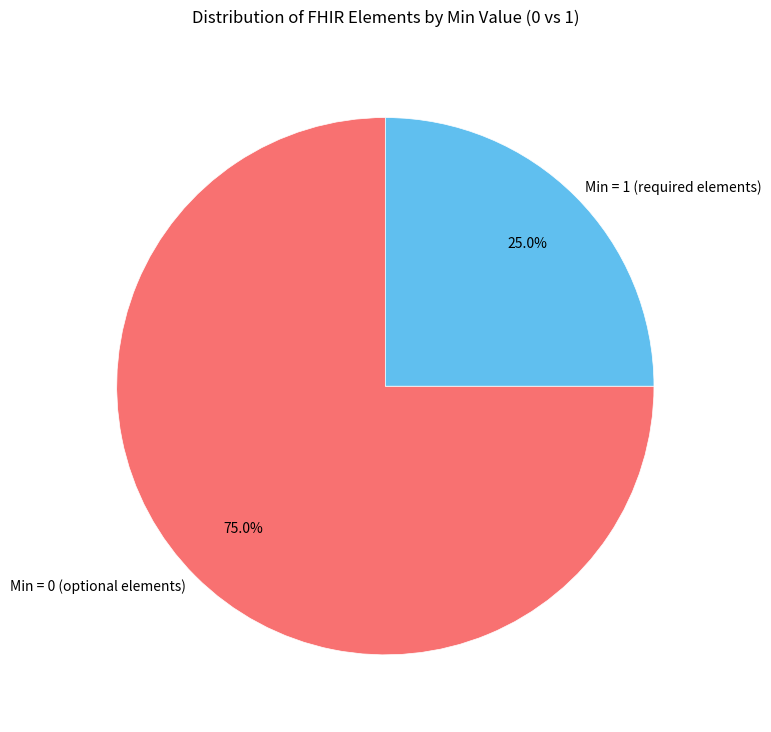

What is the largest slice in the pie chart?

Min = 0 (optional elements)